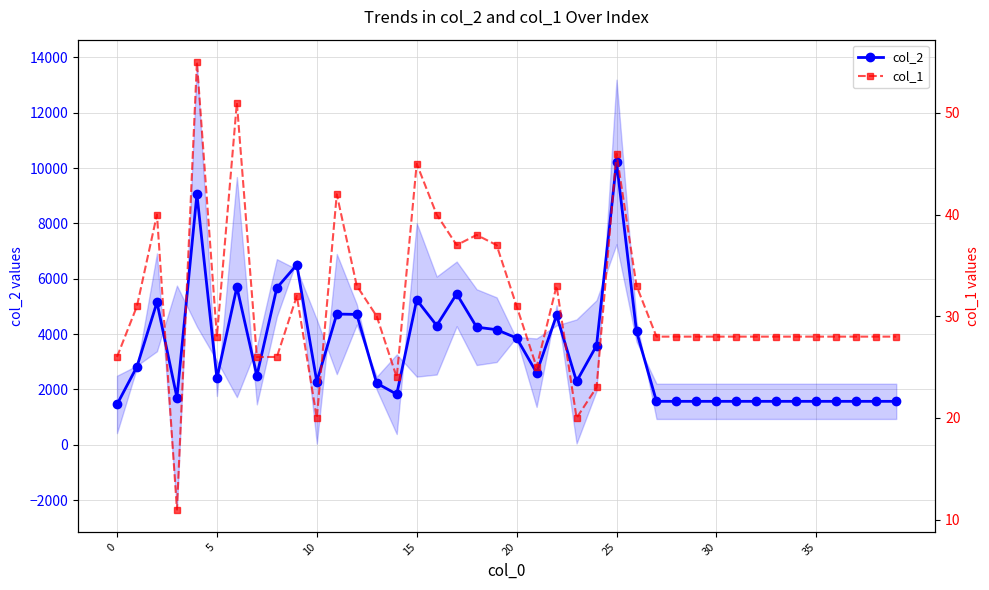

List the series in order of their peak value, lowest first.

col_1, col_2